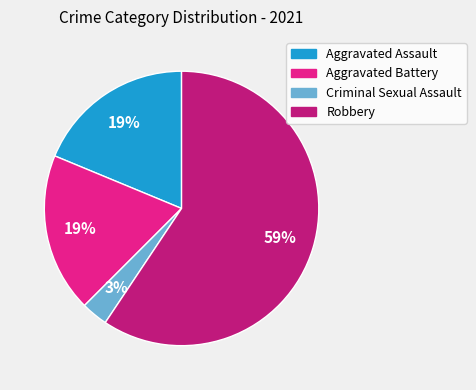

Which category accounts for the majority?

Robbery